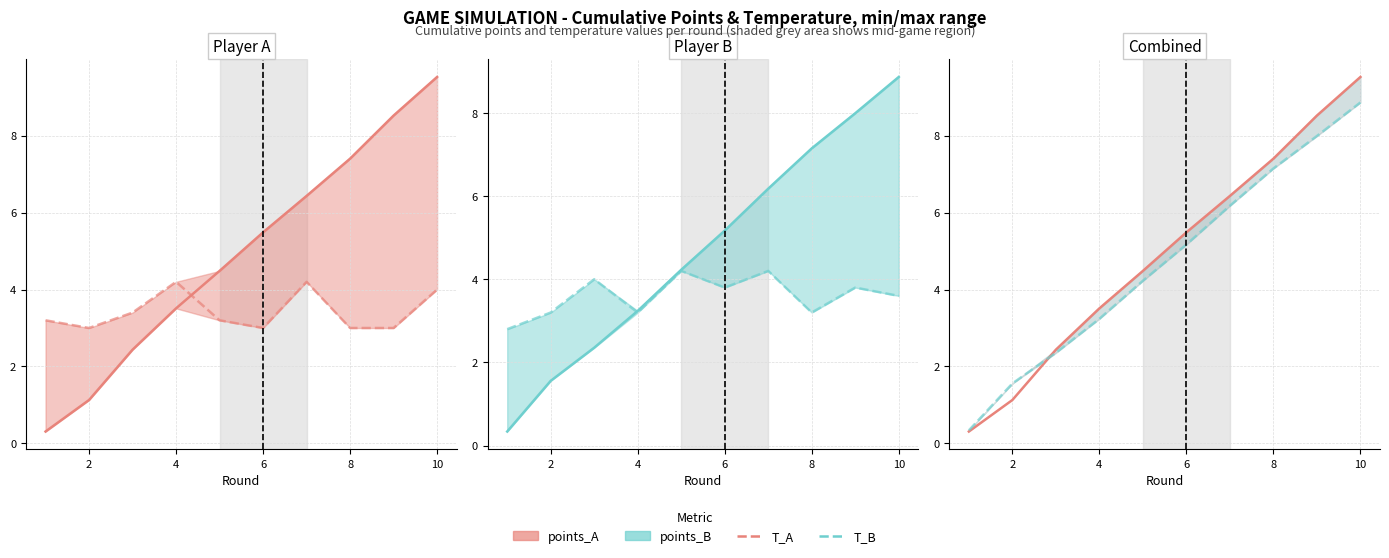

Reading left to right, transcribe all the data shown in this chart.

points_A: 0.3	1.1	2.4	3.5	4.5	5.5	6.4	7.4	8.5	9.5
T_A: 3.2	3.0	3.4	4.2	3.2	3.0	4.2	3.0	3.0	4.0
points_B: 0.3	1.6	2.4	3.2	4.2	5.2	6.2	7.1	8.0	8.9
T_B: 2.8	3.2	4.0	3.2	4.2	3.8	4.2	3.2	3.8	3.6